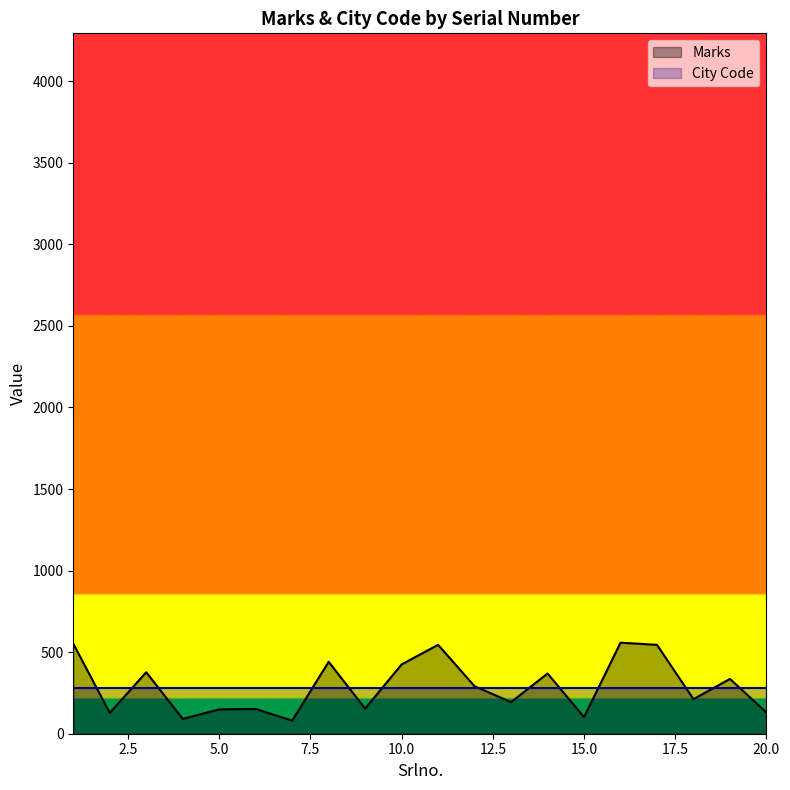

What is the ratio of the value at 18 to the value at 20?

1.6